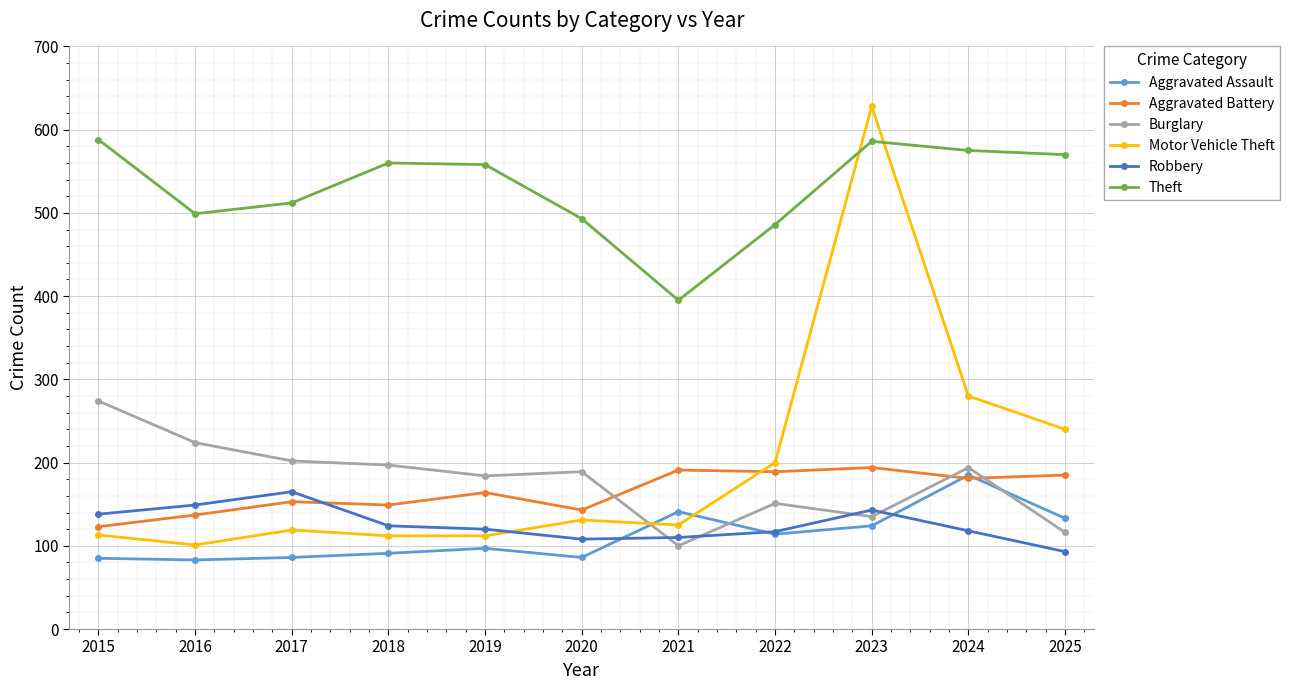

How many data points in Robbery are less than 120?

5